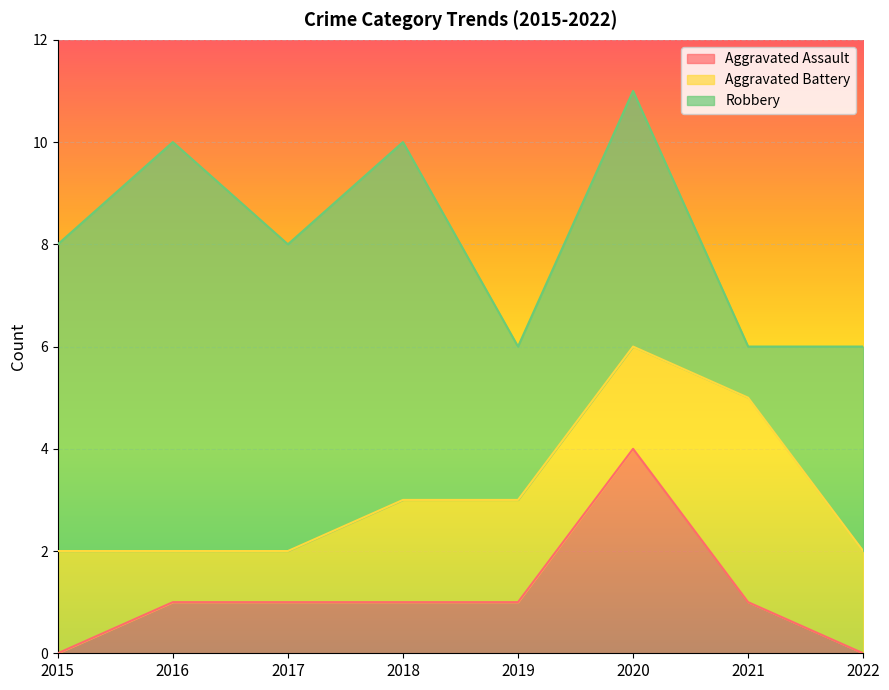

What value does the Aggravated Assault series have at 2016?

1